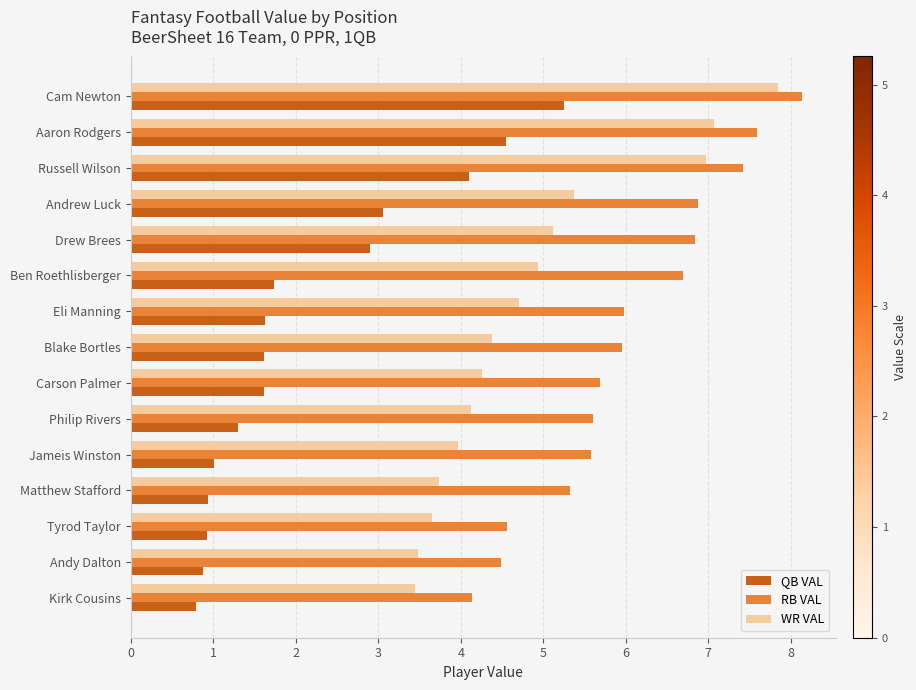

Which series has the largest total across all categories?

RB VAL